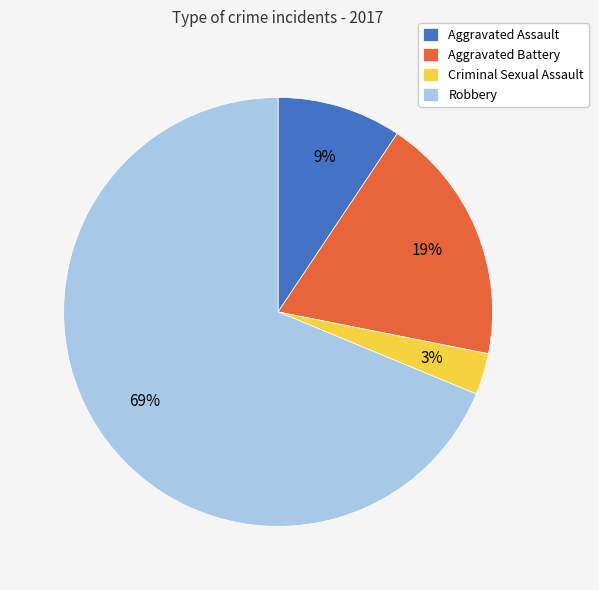

To the nearest percent, what percentage of the pie is Aggravated Assault?

9%